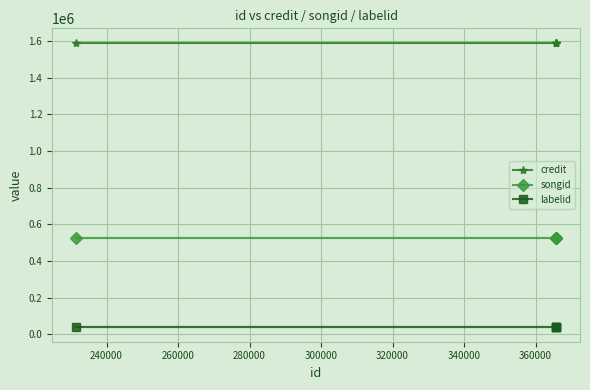

True or false: songid and labelid intersect in this chart.

False